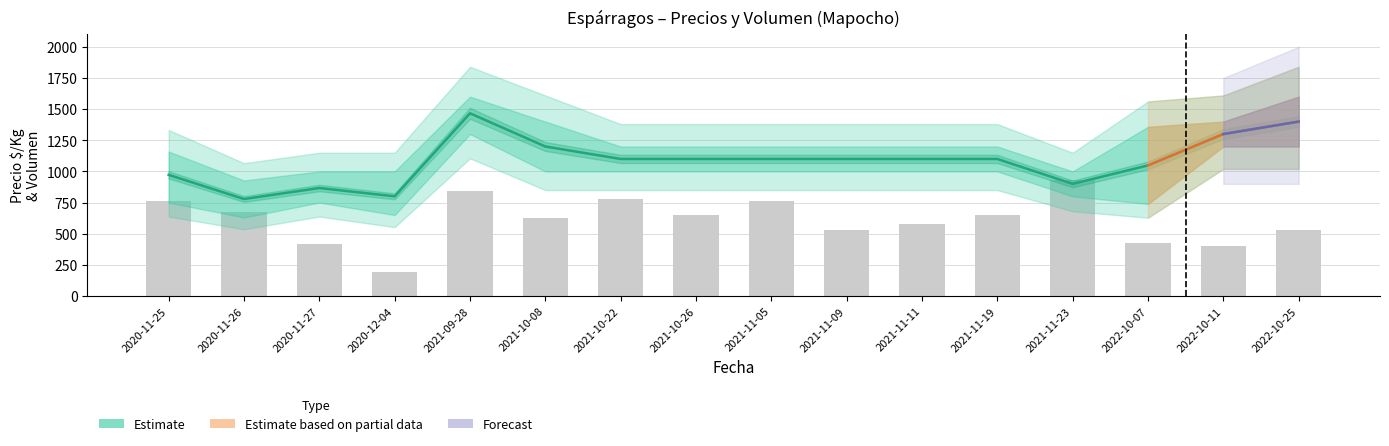

List the labels in order of Volumen_mean value, smallest first.

2020-12-04, 2022-10-11, 2020-11-27, 2022-10-07, 2021-11-09, 2022-10-25, 2021-11-11, 2021-10-08, 2021-10-26, 2021-11-19, 2020-11-26, 2021-11-05, 2020-11-25, 2021-10-22, 2021-09-28, 2021-11-23